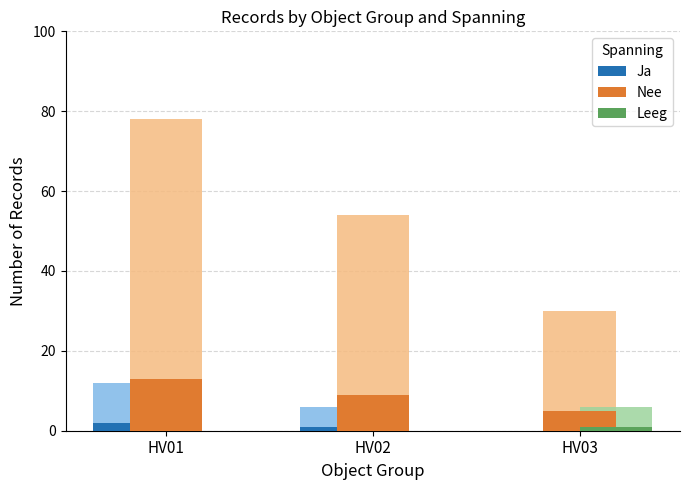

Which series has the largest range (max minus min)?

Nee